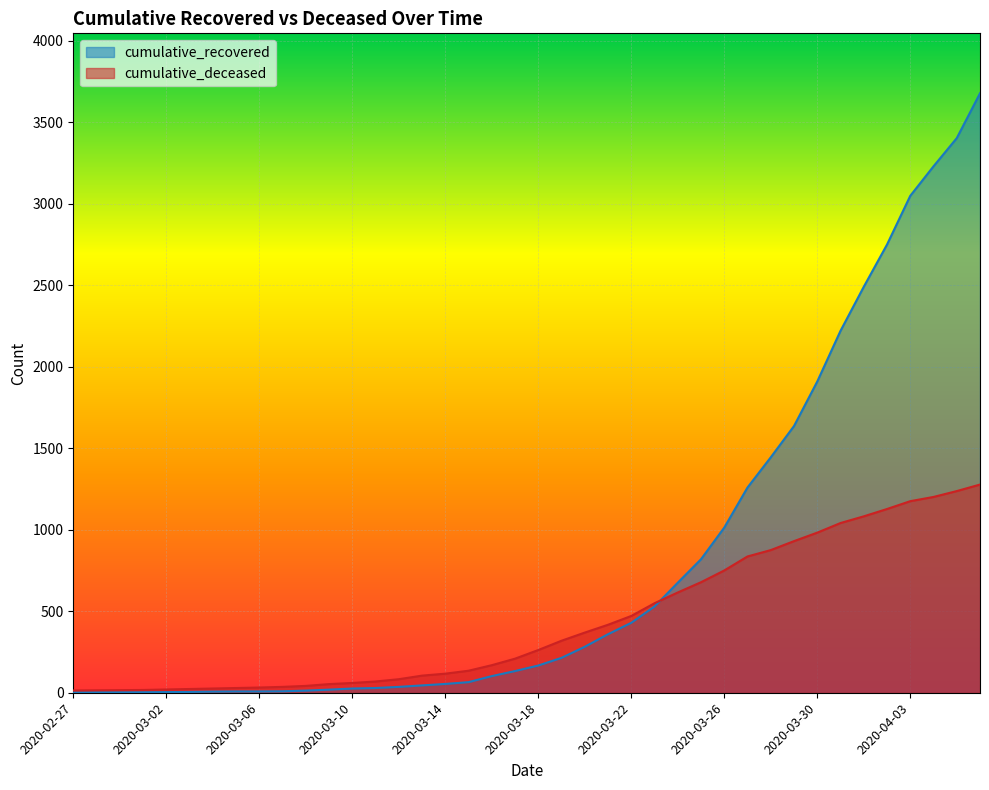

How many lines are shown in the chart?

2